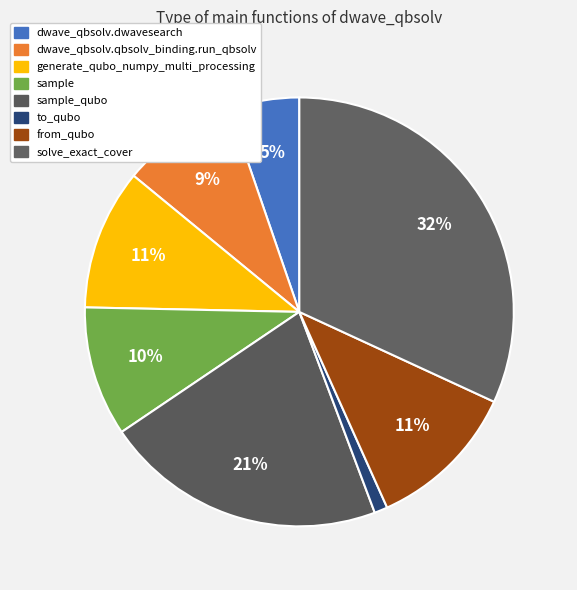

To the nearest percent, what is the combined percentage of solve_exact_cover and sample?

42%